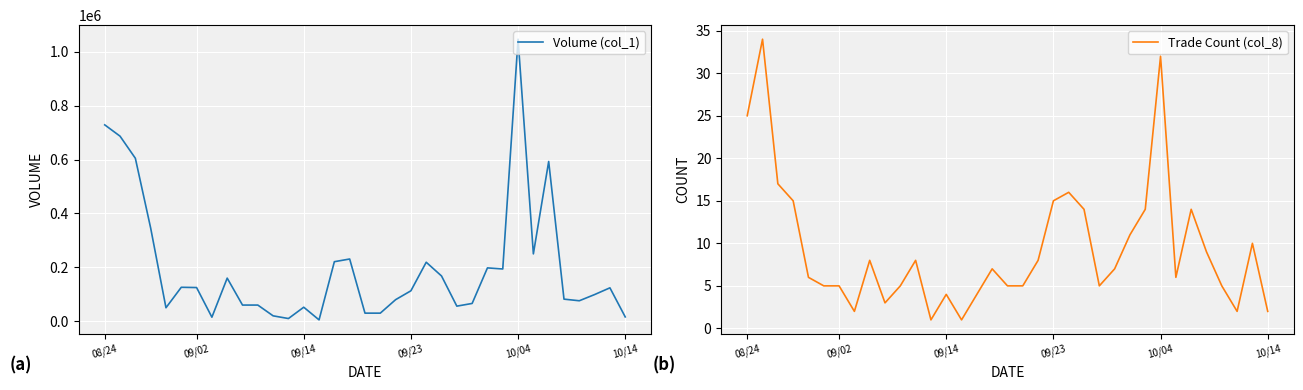

What are all the series names shown in the legend?

Volume (col_1), Trade Count (col_8)